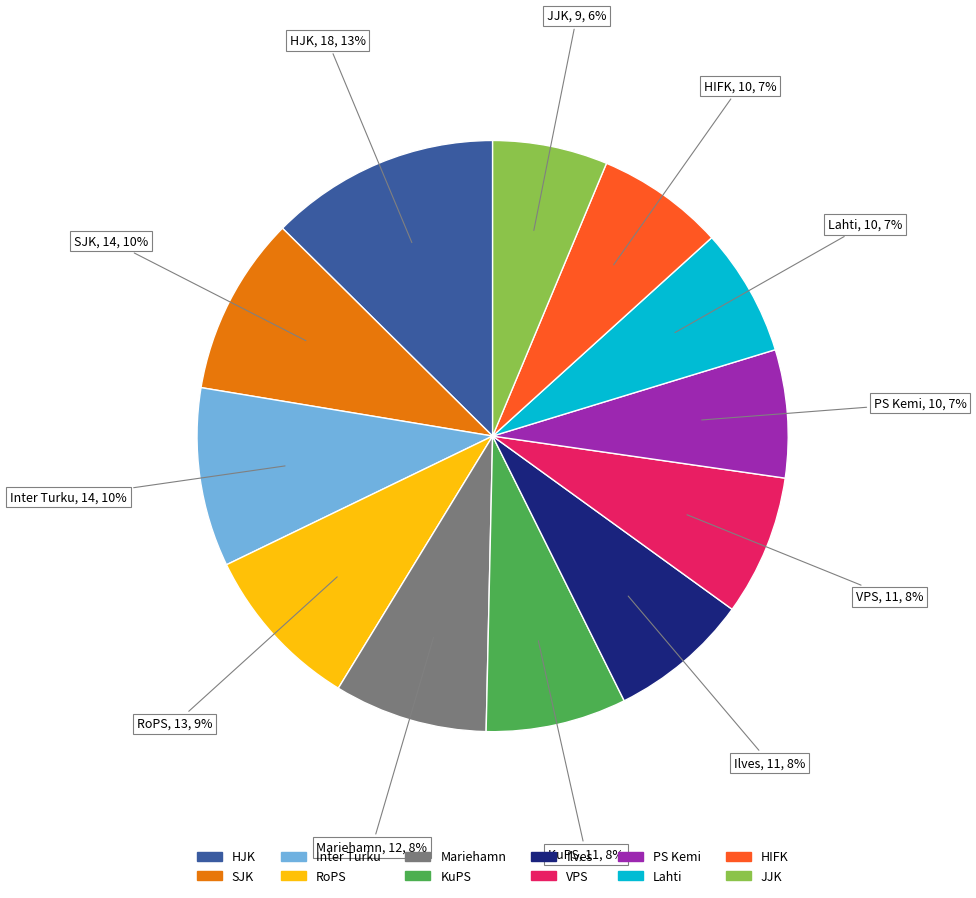

Do PS Kemi and Lahti together represent more than half of the pie?

No